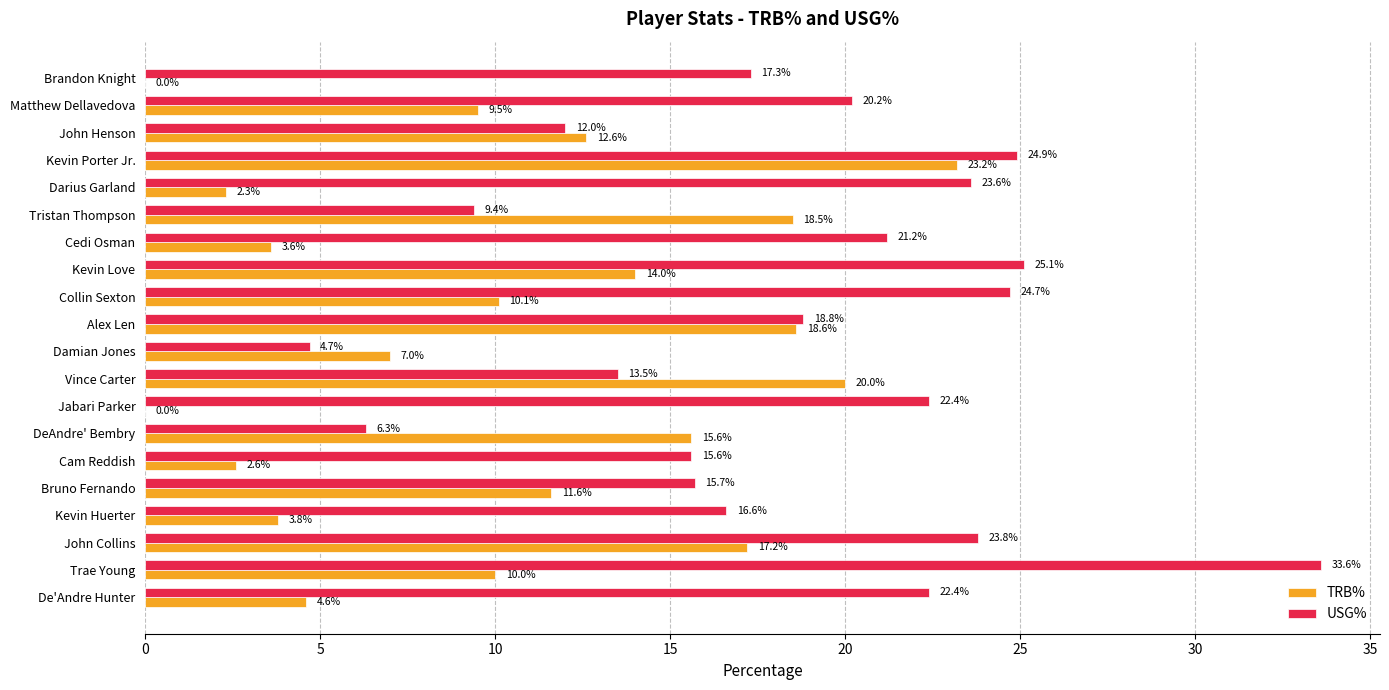

Which category has the highest value across all series?

Trae Young